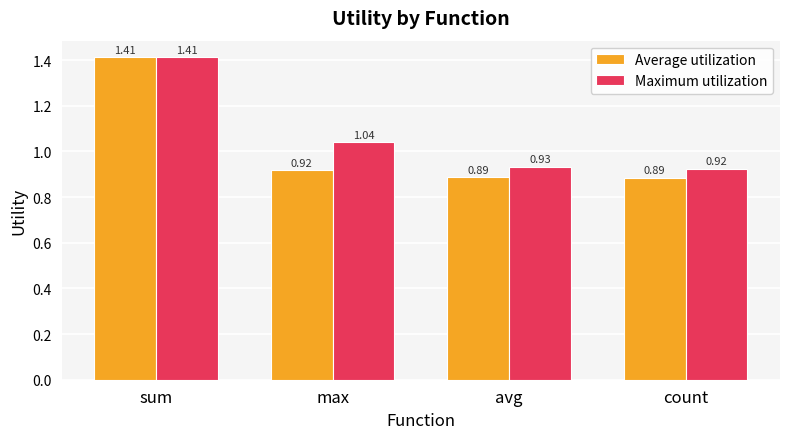

What are all the series names shown in the legend?

Average utilization, Maximum utilization